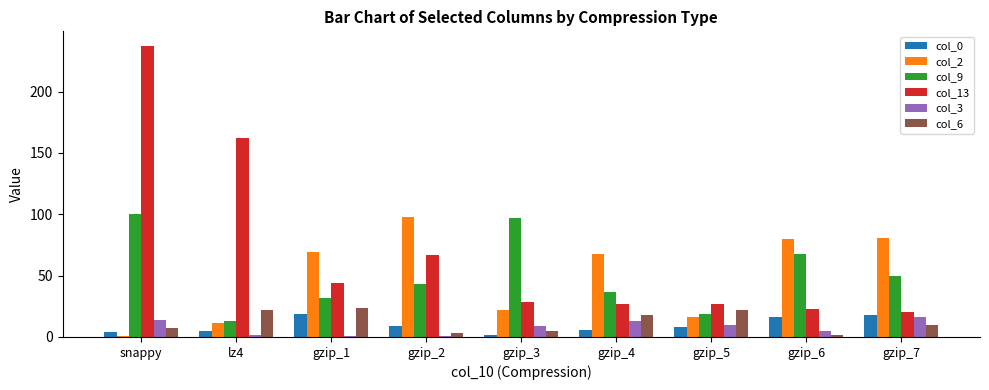

Which category has the highest value across all series?

snappy